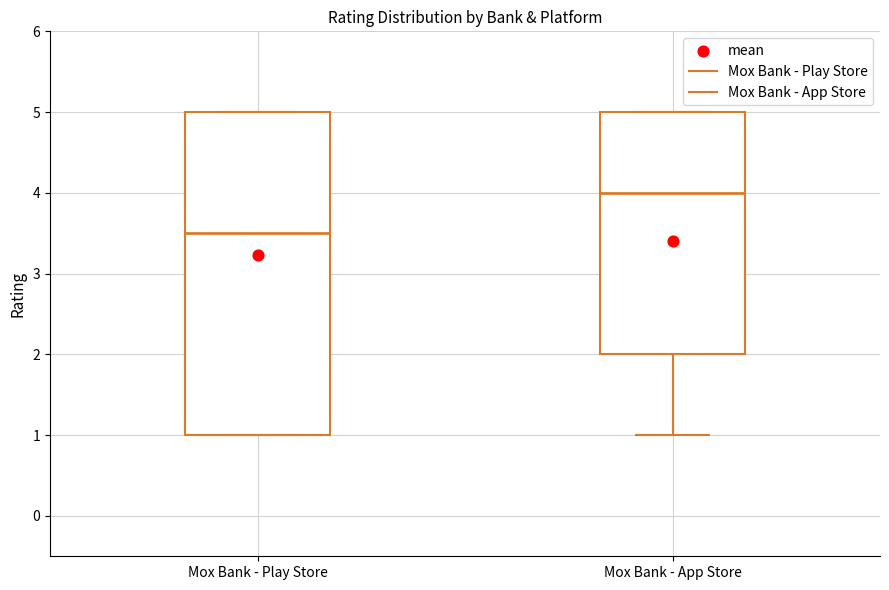

Reading left to right, transcribe this box plot: for each box, give where its median line is, the range the box spans, and where its two whiskers end, as read against the y-axis. The values are not printed on the chart, so give them approximately, as read against the axis.

Mox Bank - Play Store: median 3.5, box 1.0 to 5.0, whiskers 1.0 to 5.0
Mox Bank - App Store: median 4.0, box 2.0 to 5.0, whiskers 1.0 to 5.0